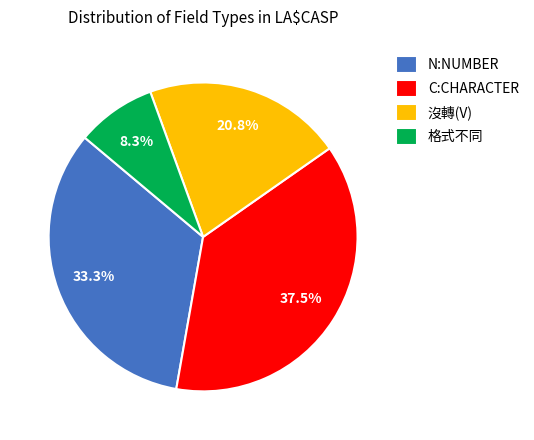

Rank the categories by value from highest to lowest.

C:CHARACTER, N:NUMBER, 沒轉(V), 格式不同